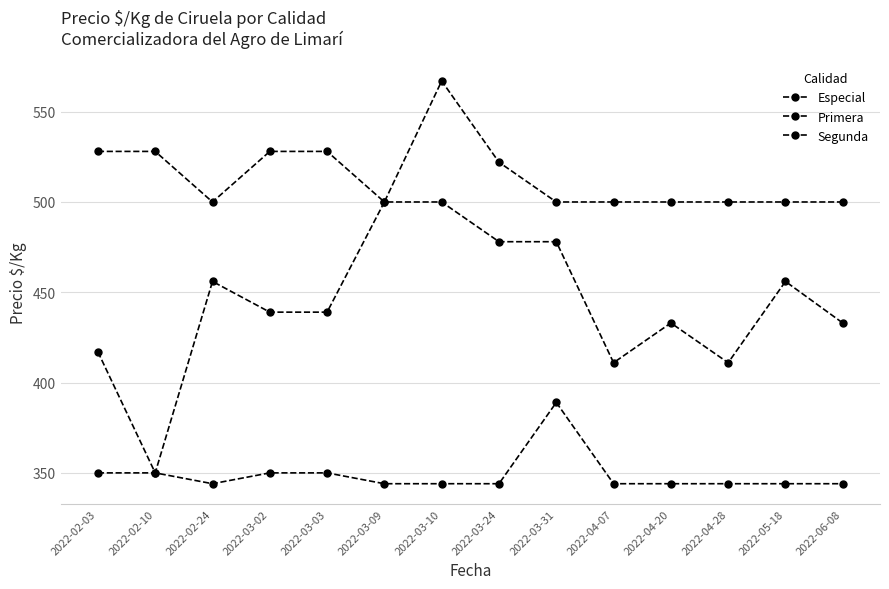

Is this an area chart (filled region under the line)?

No